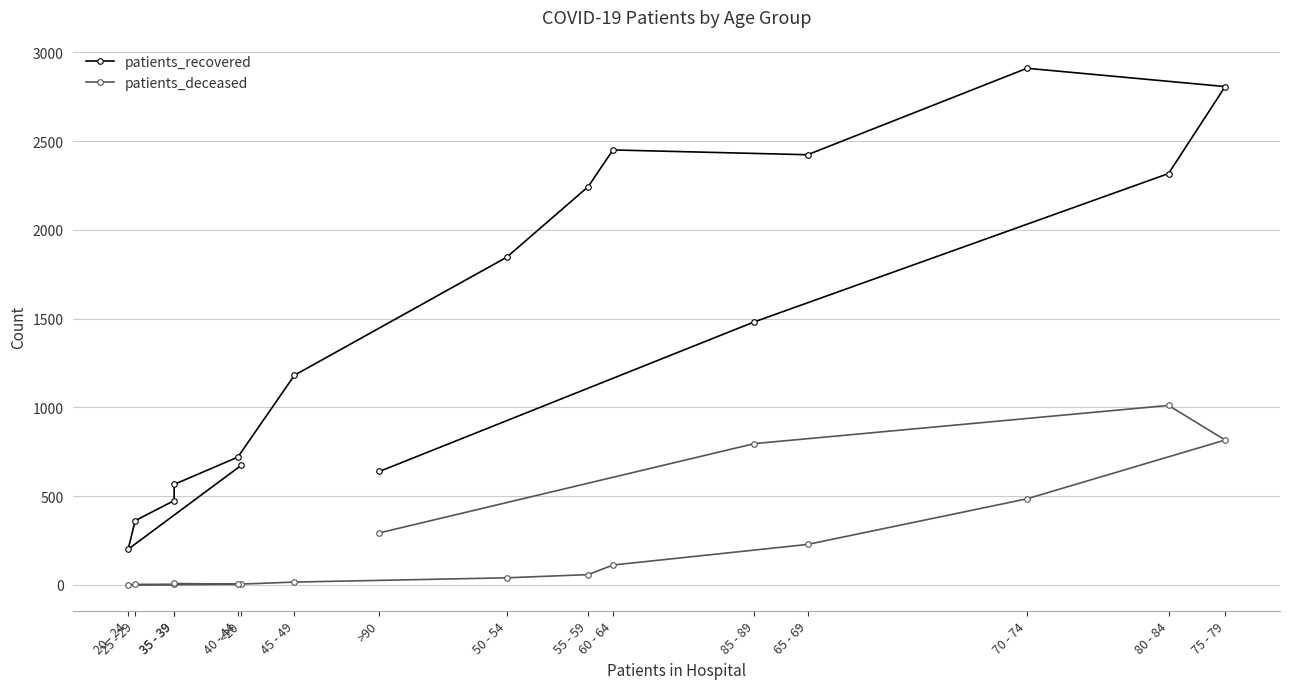

At how many categories does at least one series exceed 1719?

7